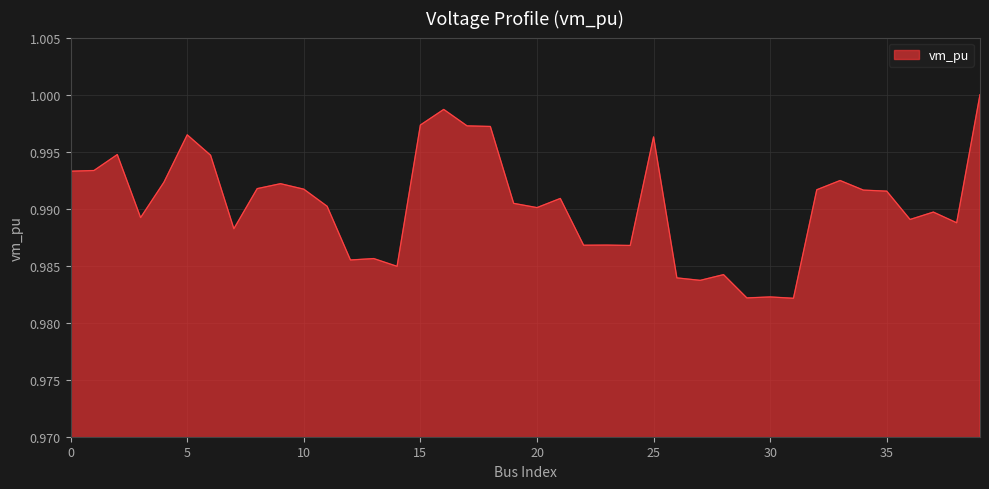

Reading left to right, extract all data points from this chart.

0=1.0	1=1.0	2=1.0	3=1.0	4=1.0	5=1.0	6=1.0	7=1.0	8=1.0	9=1.0	10=1.0	11=1.0	12=1.0	13=1.0	14=1.0	15=1.0	16=1.0	17=1.0	18=1.0	19=1.0	20=1.0	21=1.0	22=1.0	23=1.0	24=1.0	25=1.0	26=1.0	27=1.0	28=1.0	29=1.0	30=1.0	31=1.0	32=1.0	33=1.0	34=1.0	35=1.0	36=1.0	37=1.0	38=1.0	39=1.0